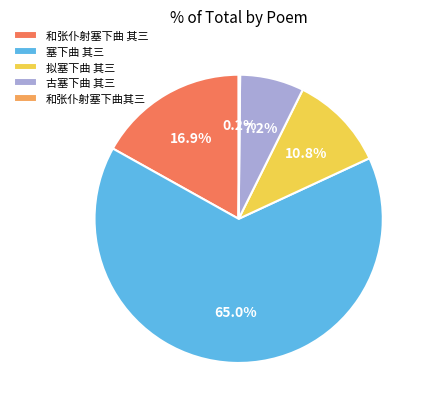

What portion of the pie excludes 和张仆射塞下曲 其三?

83.1%